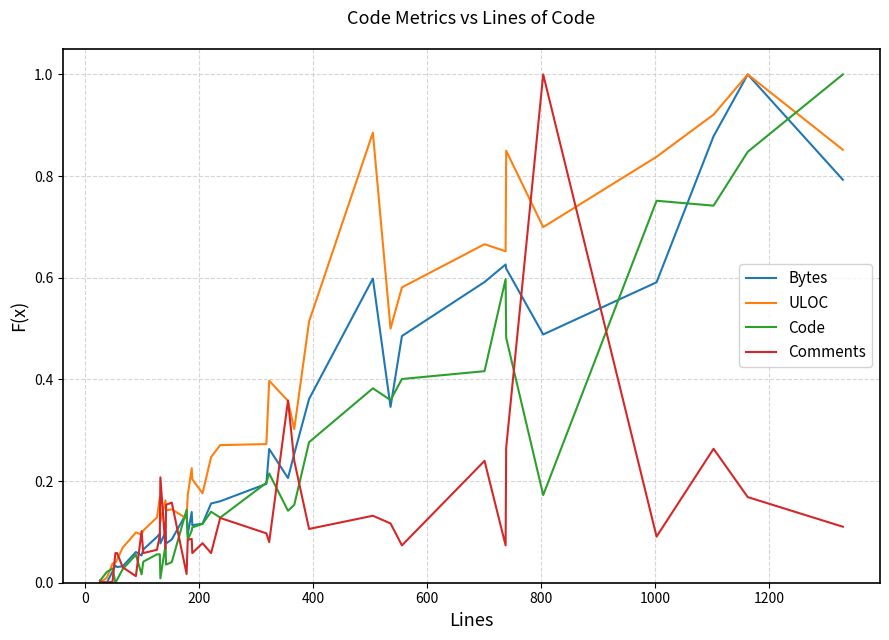

Which series has the largest total across all categories?

ULOC